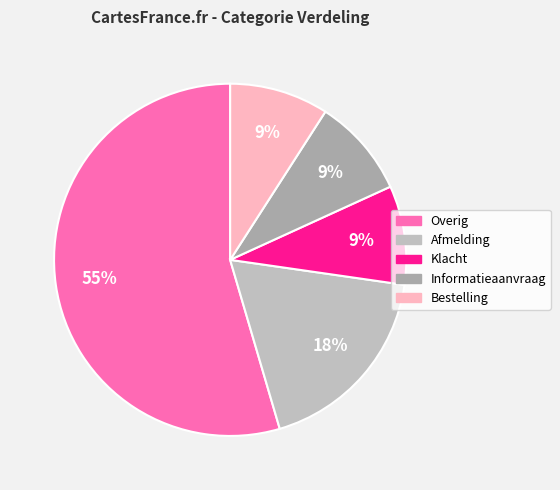

What percentage is the Klacht slice, to the nearest percent?

9%